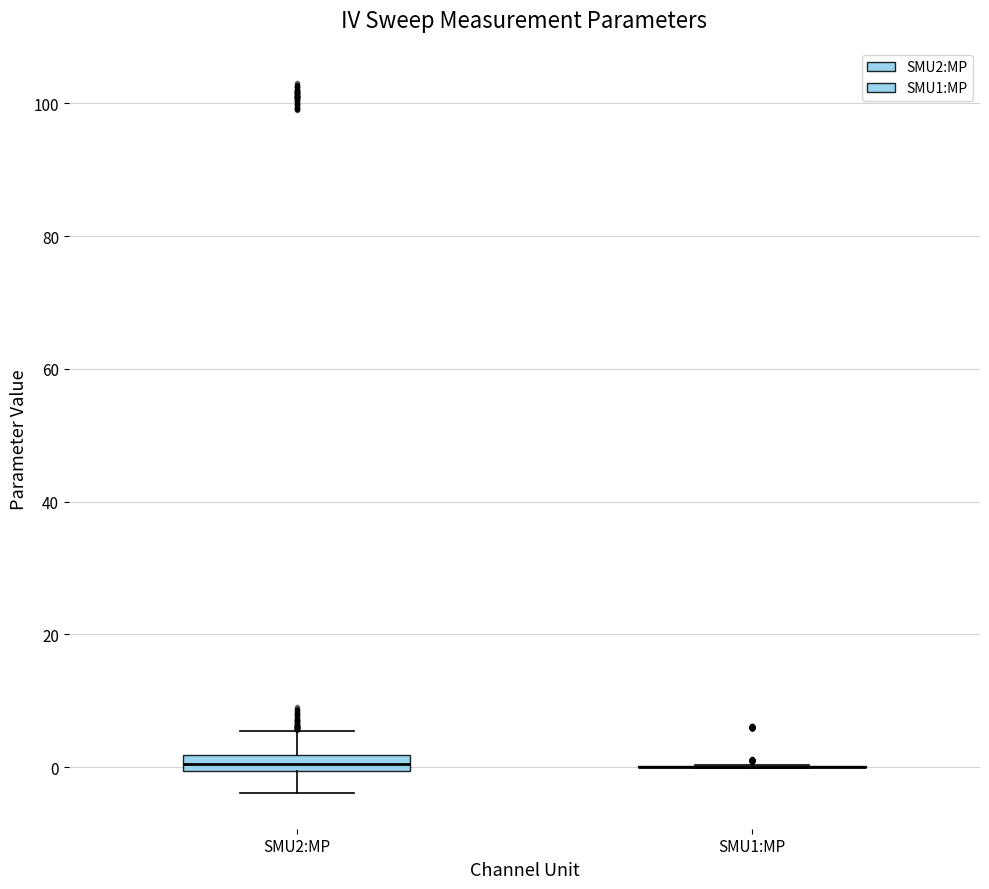

Comparing the boxes themselves (not the whiskers), which one is the tallest?

SMU2:MP